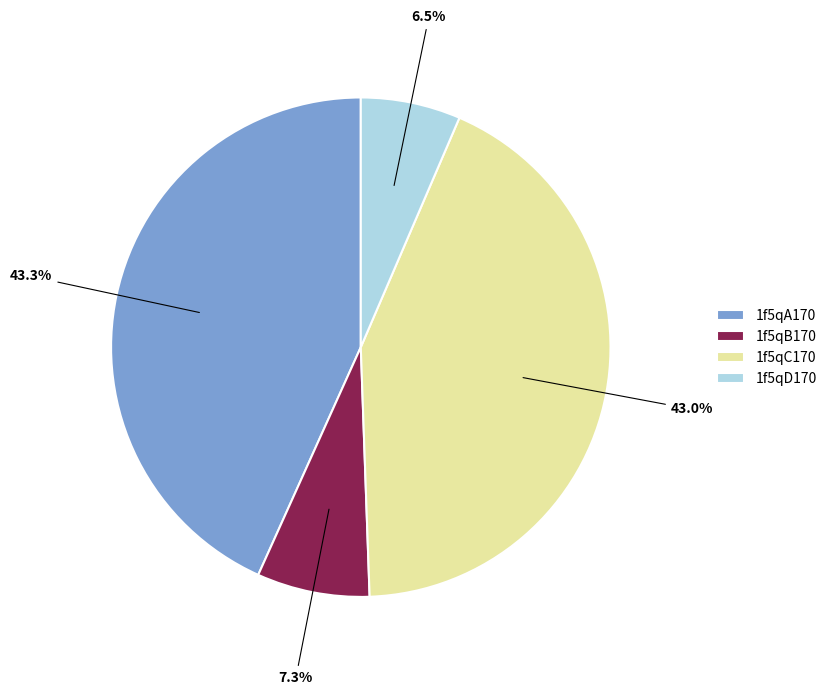

To the nearest percent, what portion does 1f5qC170 represent?

43%